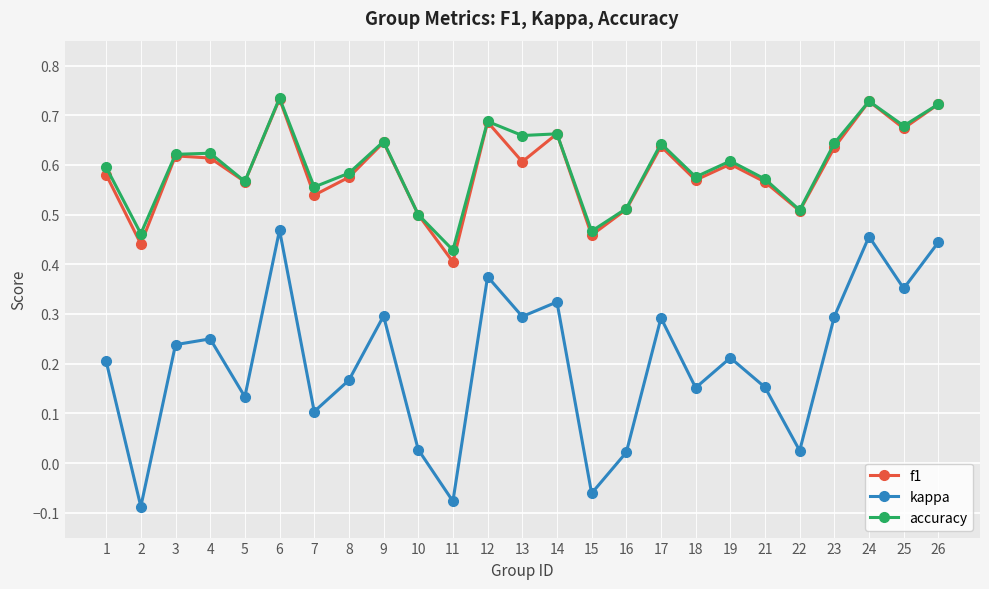

What are all the series names shown in the legend?

f1, kappa, accuracy